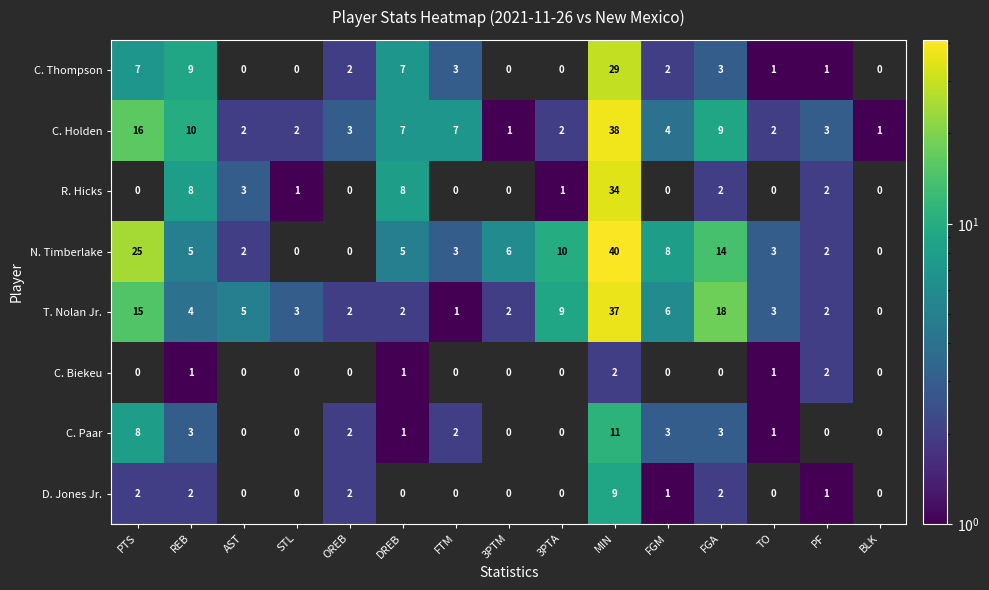

List the series in order of their peak value, highest first.

N. Timberlake, C. Holden, T. Nolan Jr., R. Hicks, C. Thompson, C. Paar, D. Jones Jr., C. Biekeu